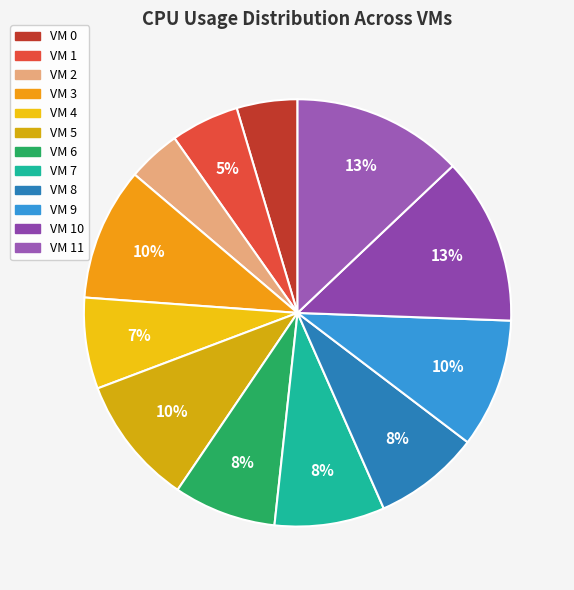

Count the number of slices in the pie.

12